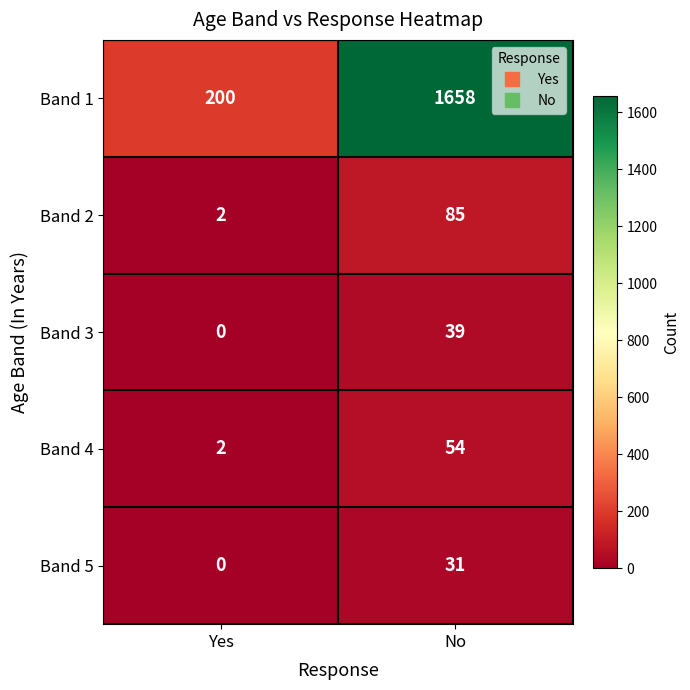

Read the Band 1 value at No, to the nearest 10.

1660